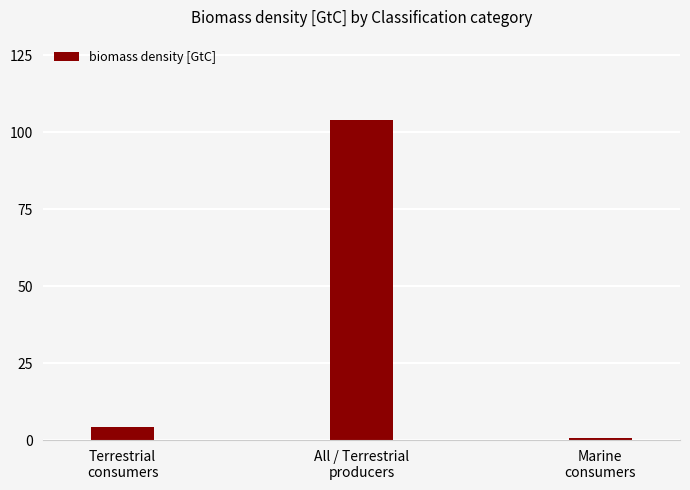

The chart shows a value of 104.0 at All / Terrestrial
producers. True or false?

True